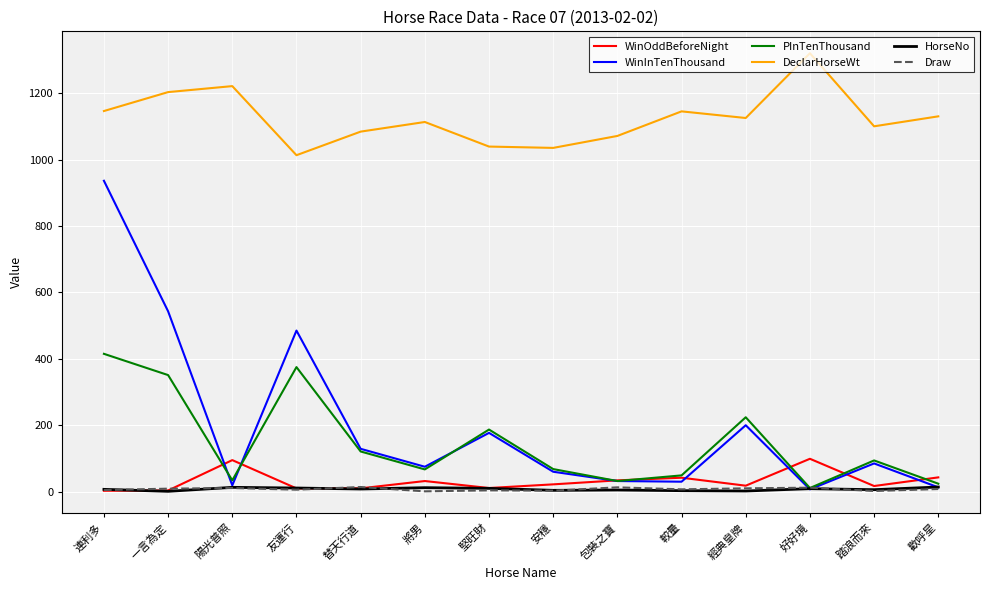

In DeclarHorseWt, how many points are higher than both neighbors (excluding endpoints)?

4